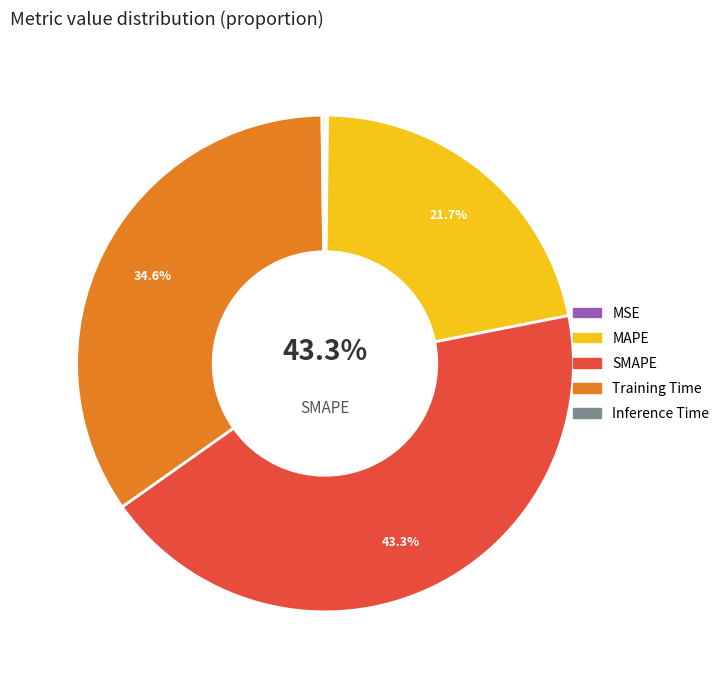

How many segments does this pie chart have?

5